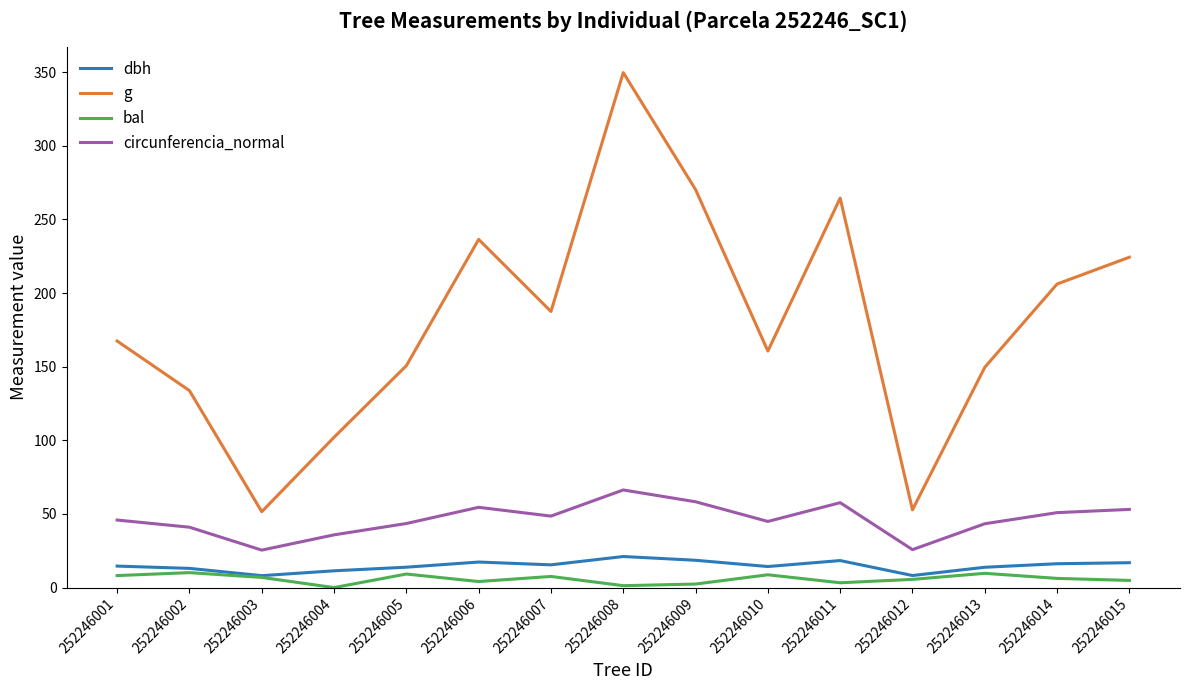

True or false: dbh has more than 1 points higher than both neighbors.

True